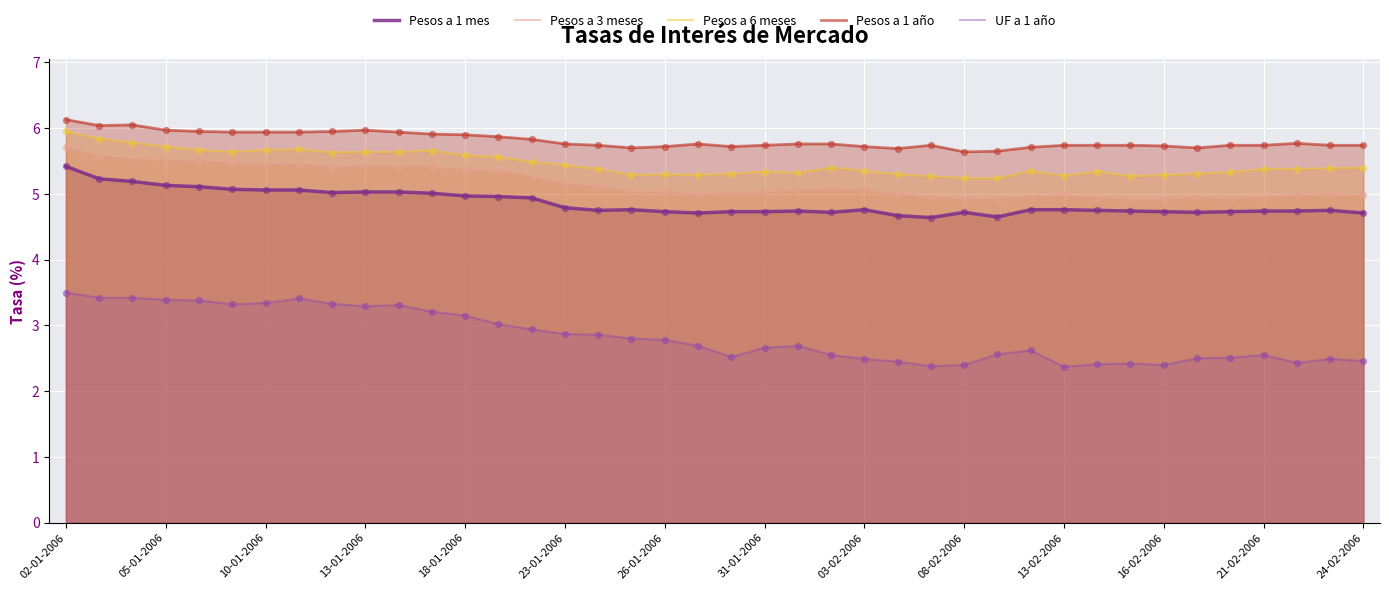

What is the total value across all series at 10-01-2006?

25.5